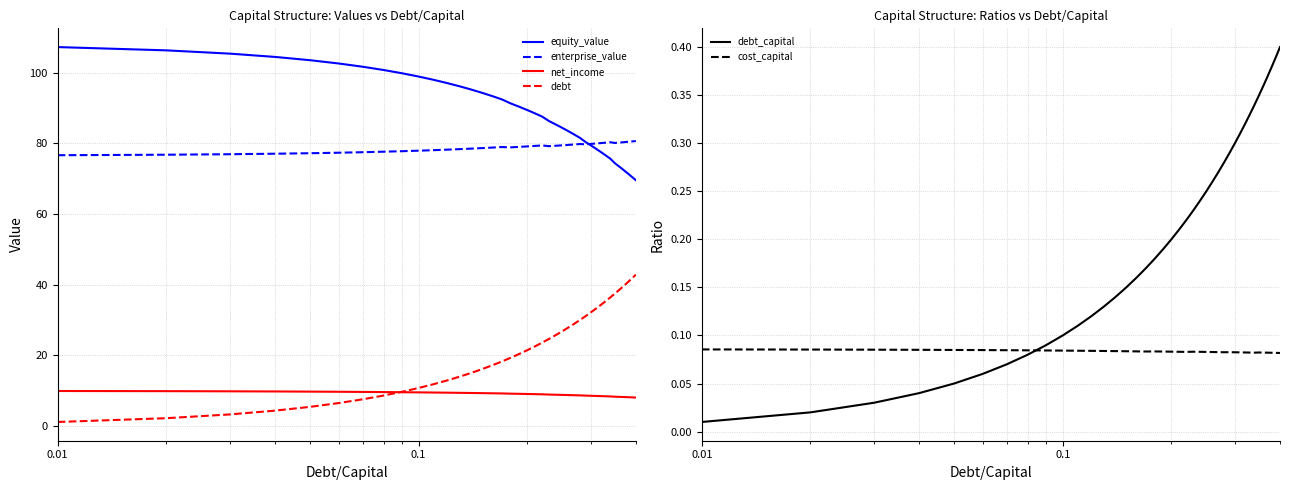

Which series has the largest range (max minus min)?

debt